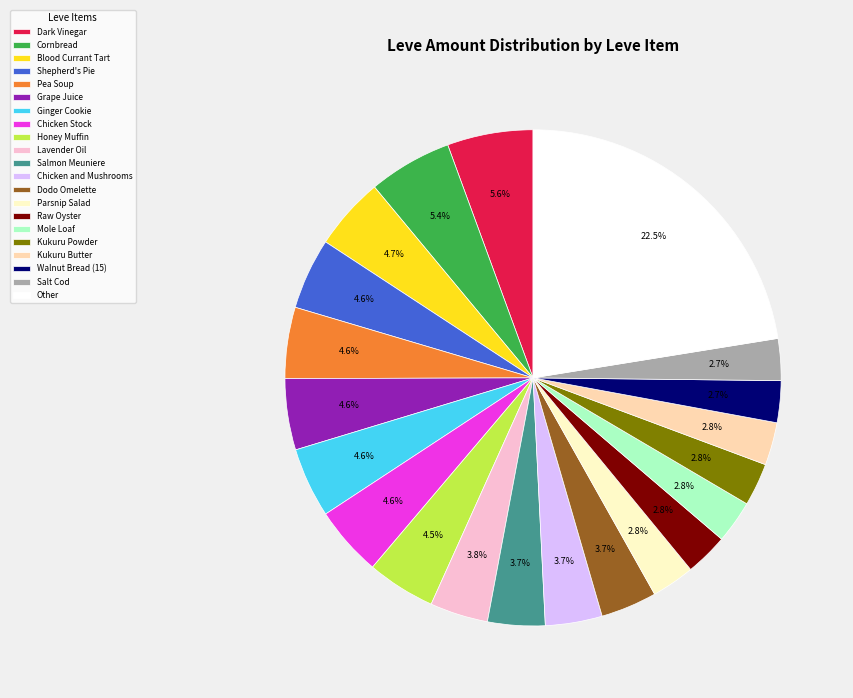

Is the sum of Honey Muffin and Kukuru Powder greater than half?

No